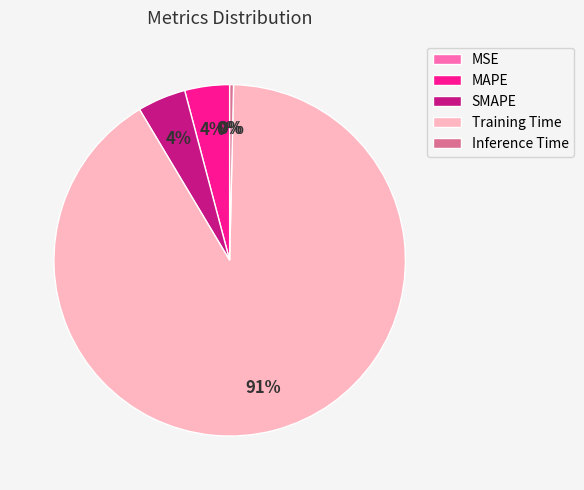

Does any single category account for the majority?

Yes